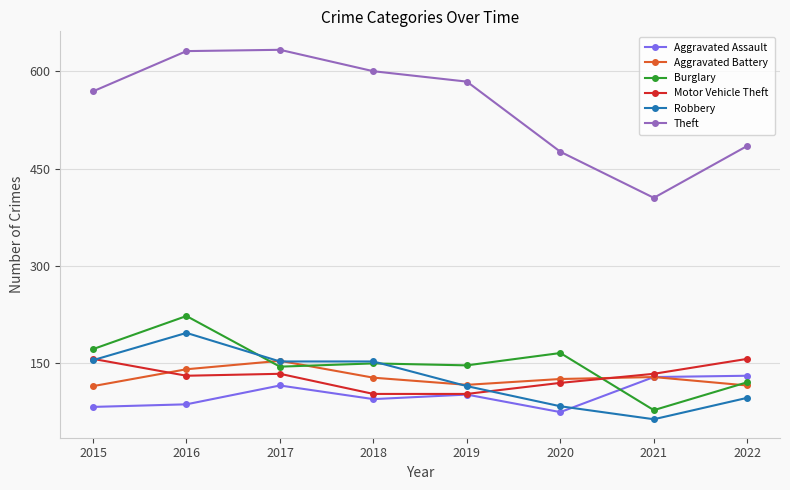

What is the spread (max minus min) of values at 2019?

482